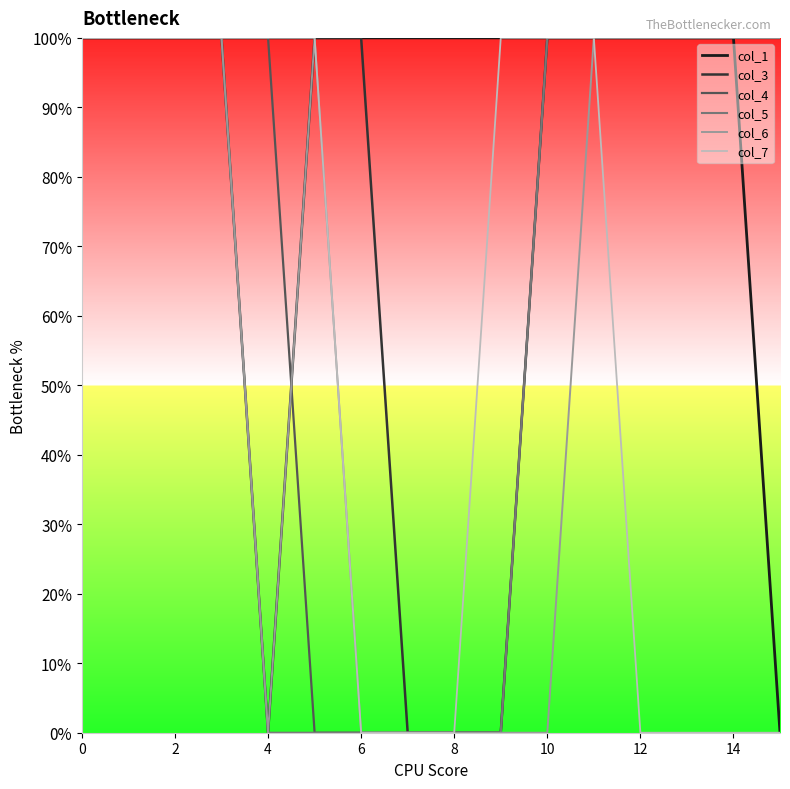

Which series has the largest range (max minus min)?

col_1